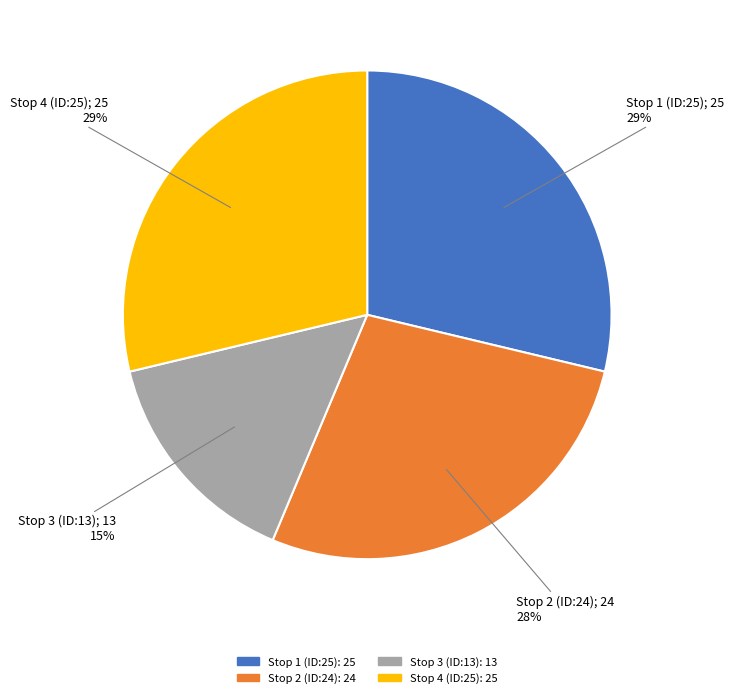

Which category has the smallest portion of the pie?

Stop 3 (ID:13)